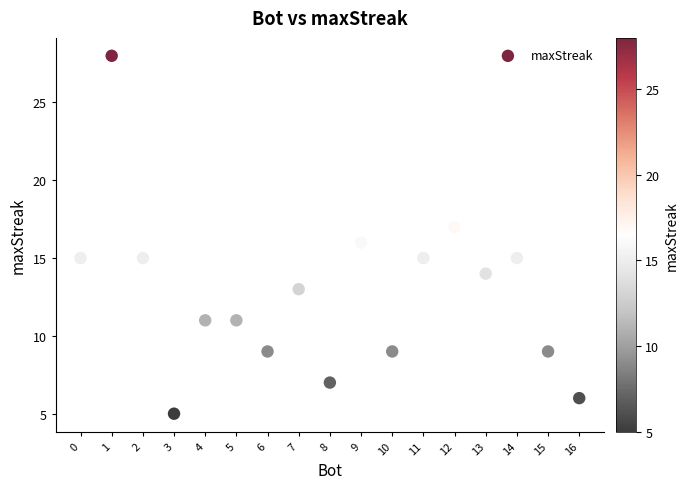

What is the range of X values (max minus min)?

16